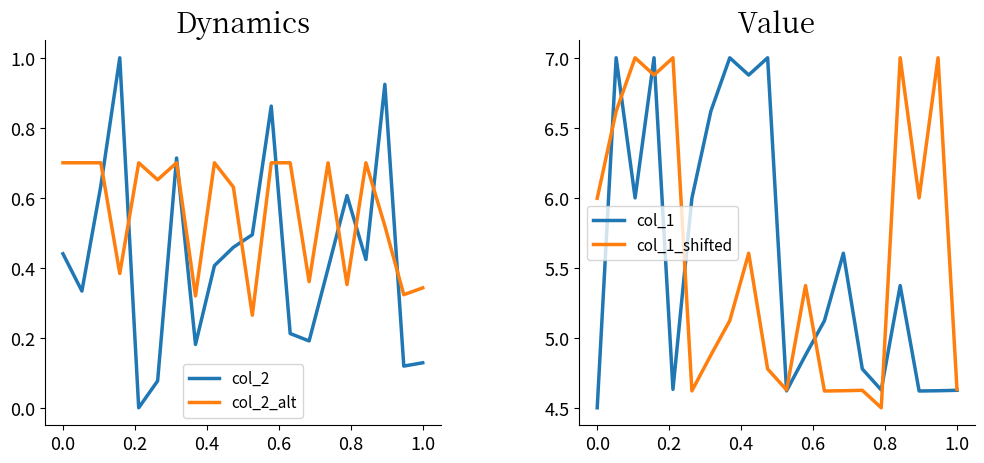

Which series ends up on top after the final intersection of col_2_alt and col_2?

col_2_alt